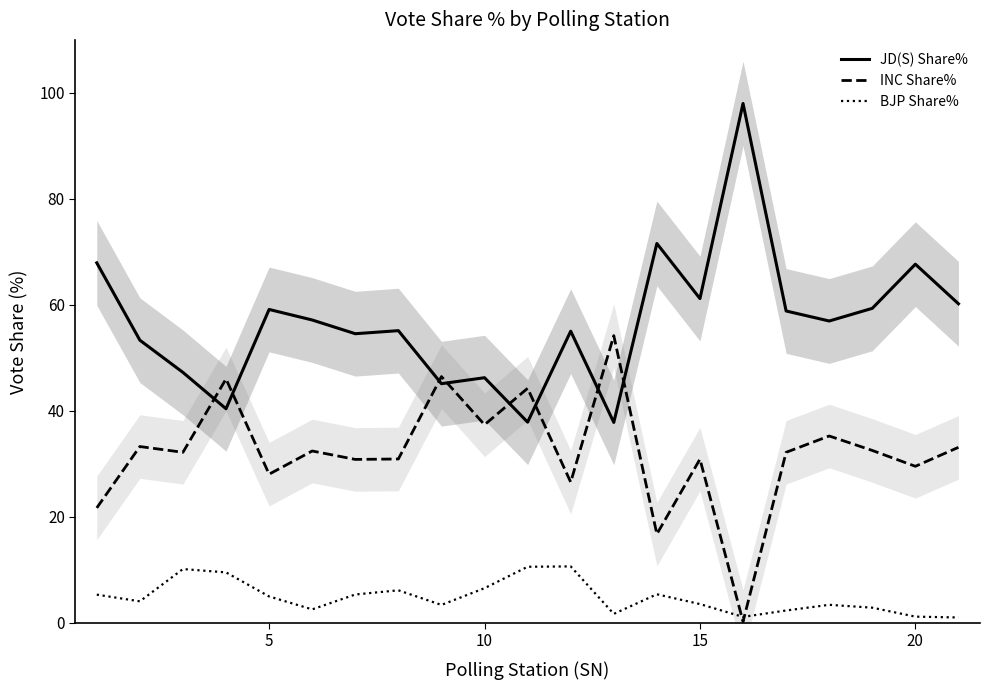

At how many categories does at least one series exceed 23?

21